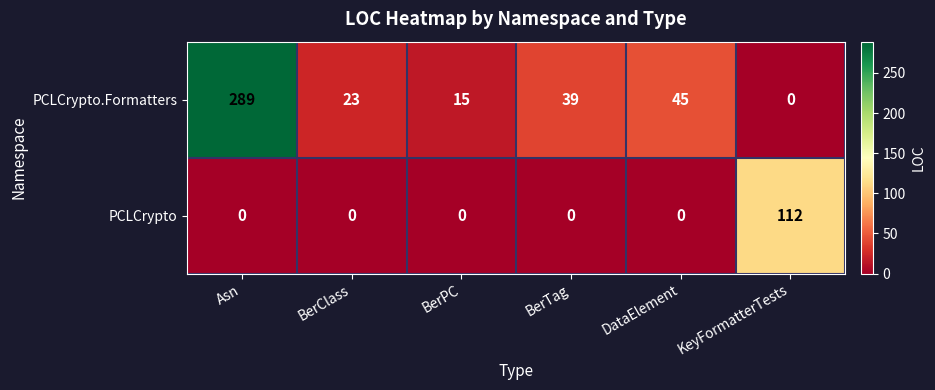

How many categories are shown in the chart?

6